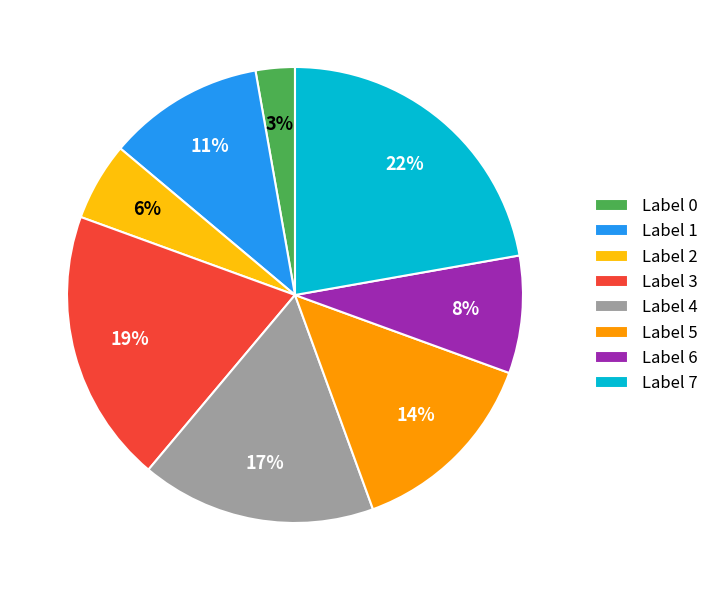

Which has a higher value, Label 3 or Label 4?

Label 3